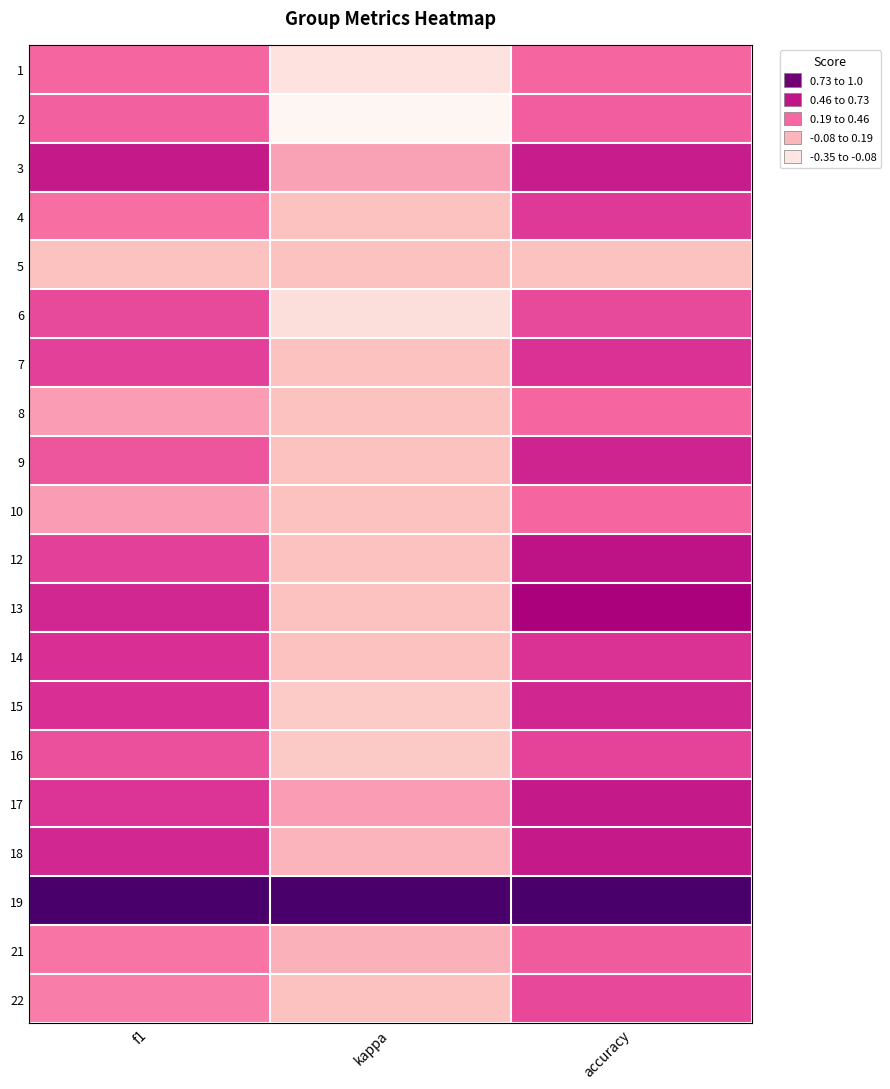

At which category does the chart reach its minimum across all series?

kappa